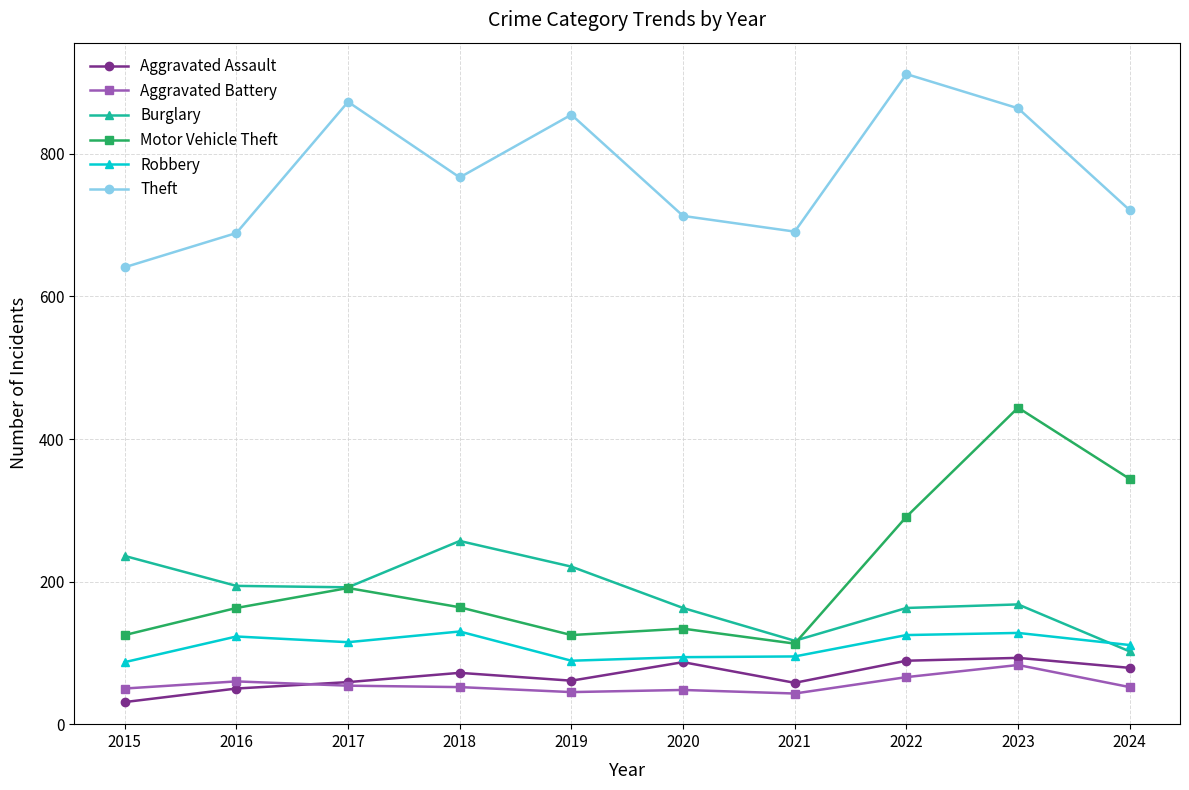

What is the total value across all series at 2018?

1442